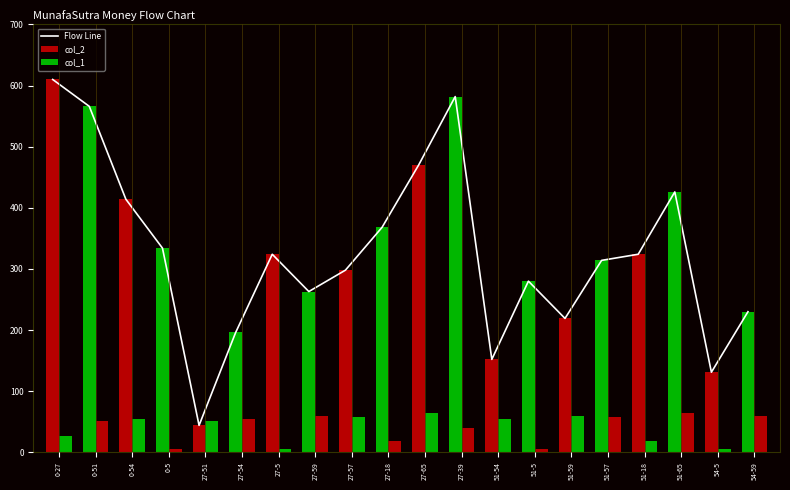

What is the approximate value at 51-65?

426